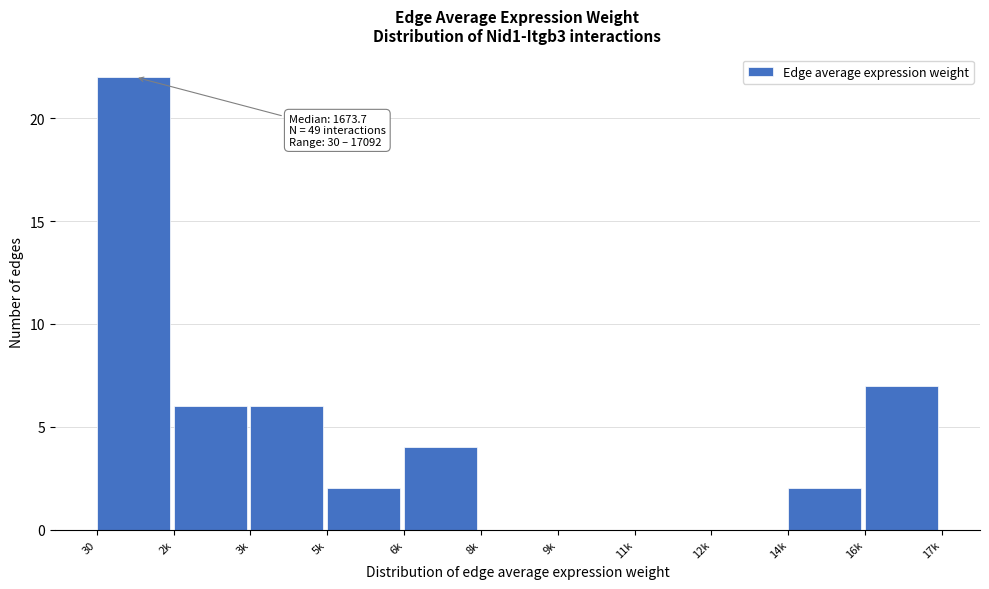

Reading left to right, transcribe all the data shown in this chart.

30=22	2k=6	3k=6	5k=2	6k=4	8k=0	9k=0	11k=0	12k=0	14k=2	16k=7